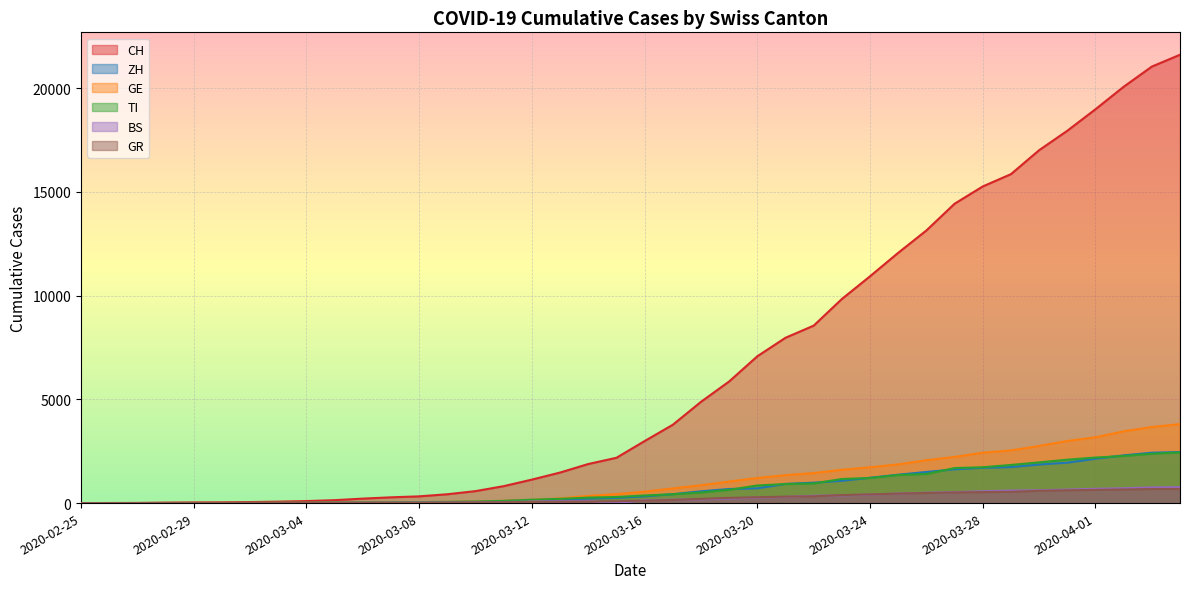

True or false: CH has more than 1 points higher than both neighbors.

False